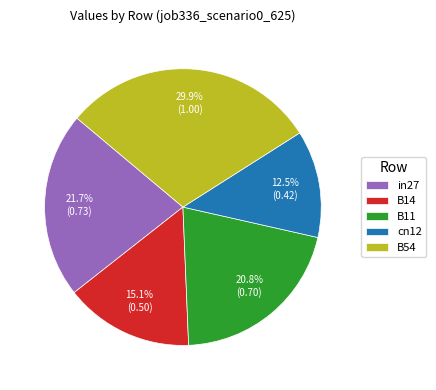

Is there any slice that represents more than half of the pie?

No